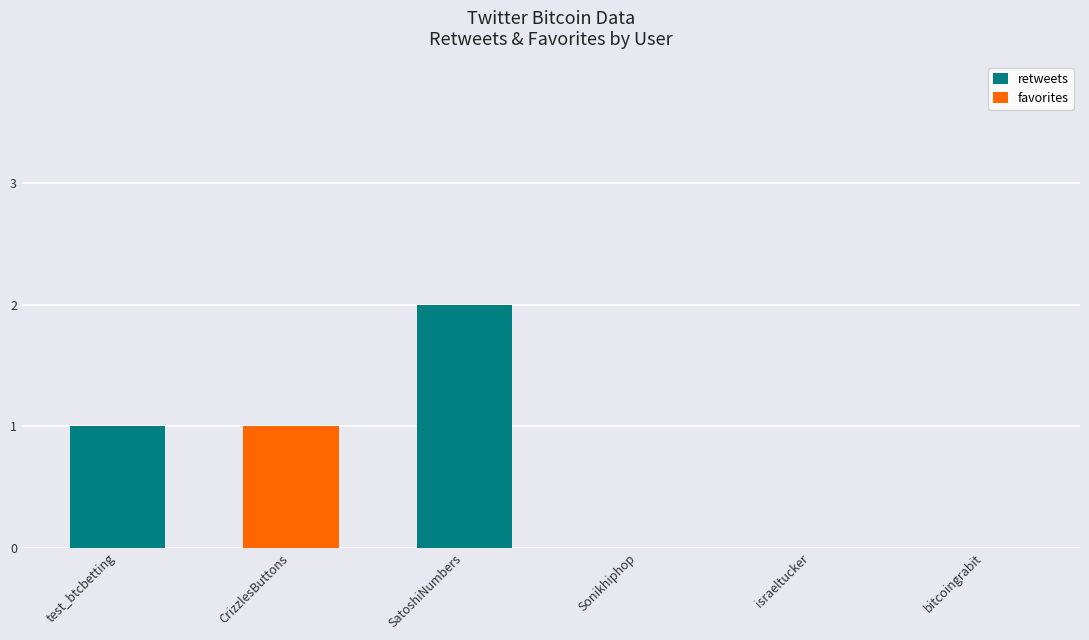

Are the bars grouped side by side (vs. stacked)?

No